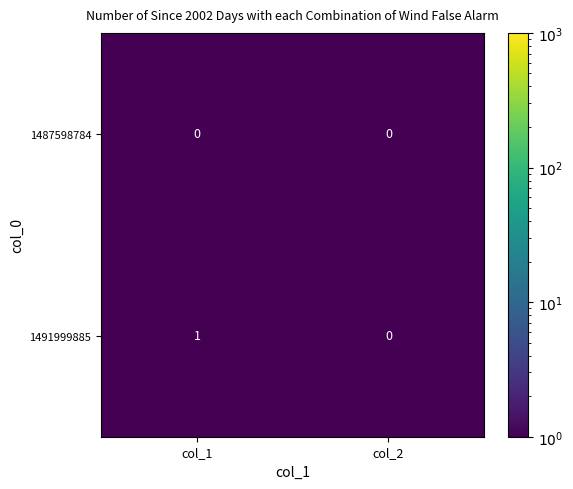

Reading right to left, list all the values displayed in this chart.

1487598784: col_2=0	col_1=0
1491999885: col_2=0	col_1=1